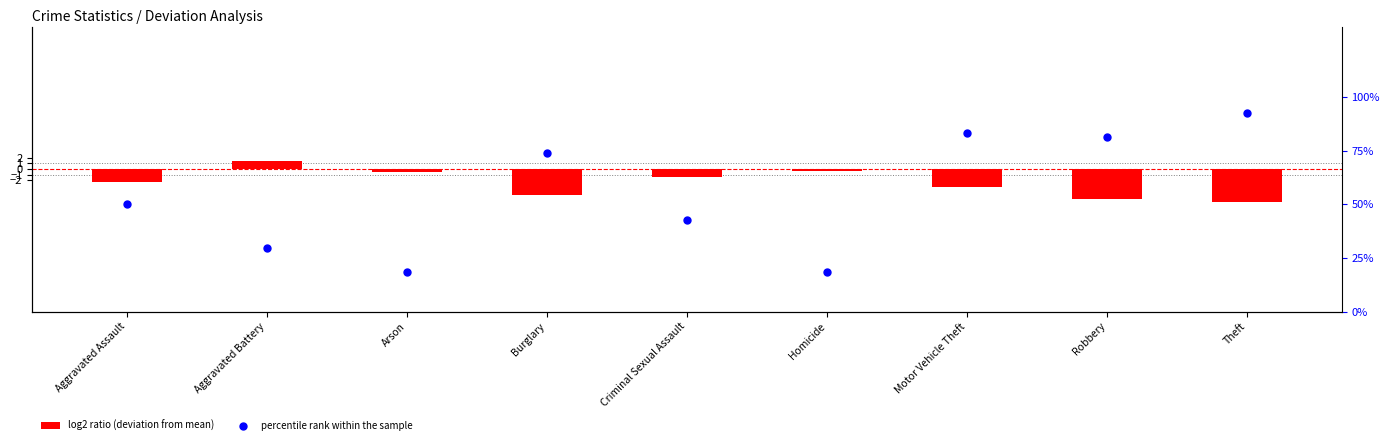

Is the value of percentile rank within the sample at Robbery greater than the value of log2 ratio (deviation from mean) at Theft?

Yes